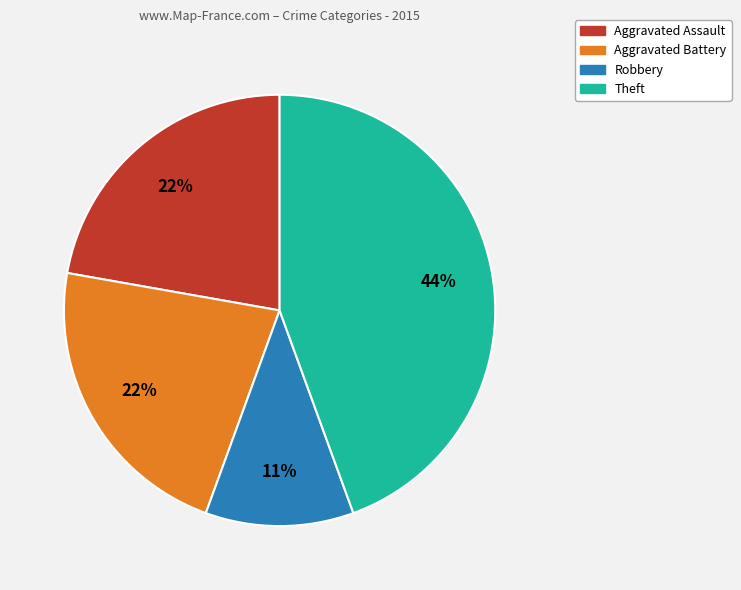

To the nearest percent, what is the difference between the largest and smallest slice percentages?

33%